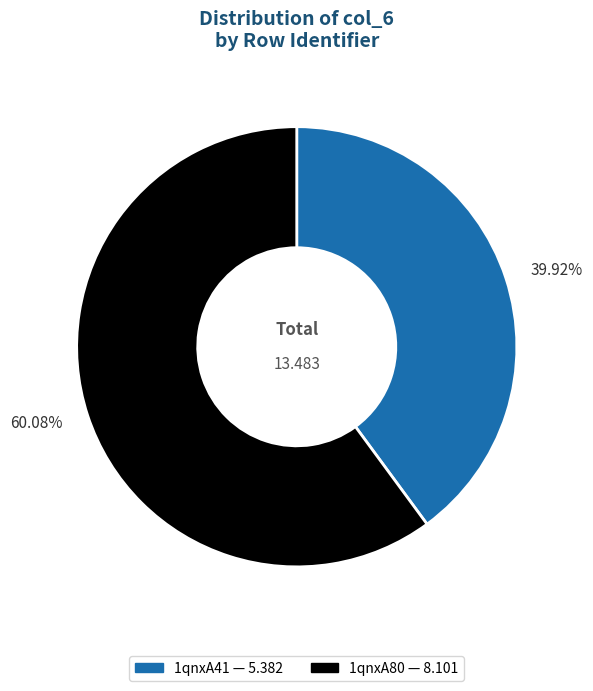

Which category accounts for the majority?

60.08%